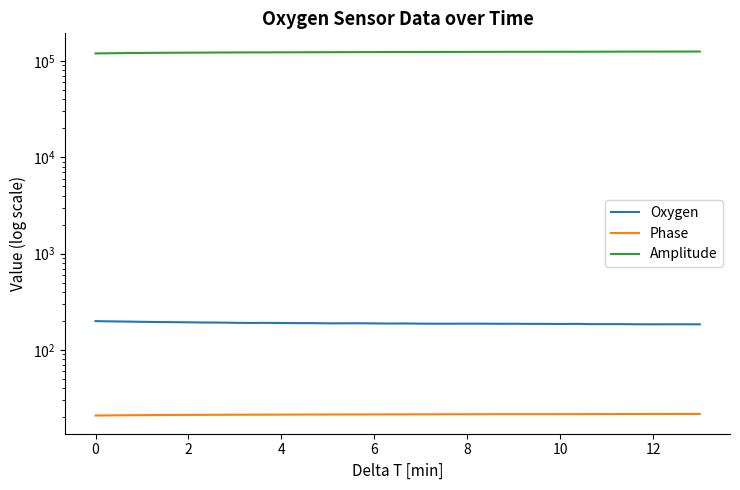

Reading right to left, list all the values displayed in this chart.

Oxygen: 184.9	185.2	185.2	185.0	185.2	185.8	185.8	185.8	187.0	186.4	186.9	186.9	187.5	187.3	187.8	187.9	187.7	187.7	187.9	188.8	188.4	189.0	189.8	189.4	189.3	190.3	190.3	190.9	191.6	191.0	191.8	192.9	193.1	194.1	194.8	195.4	196.3	197.5	198.5	199.7
Phase: 21.7	21.7	21.7	21.7	21.7	21.7	21.7	21.7	21.6	21.6	21.6	21.6	21.6	21.6	21.6	21.6	21.6	21.6	21.5	21.5	21.5	21.5	21.5	21.5	21.5	21.4	21.4	21.4	21.4	21.4	21.3	21.3	21.3	21.2	21.2	21.2	21.1	21.1	21.0	20.9
Amplitude: 125134.7	125055.0	125004.6	124972.3	124917.9	124851.9	124709.6	124576.8	124495.4	124429.0	124368.9	124313.6	124280.6	124231.4	124165.9	124047.4	123950.3	123876.1	123784.7	123696.8	123597.2	123478.8	123386.8	123304.8	123182.9	123062.4	122919.5	122744.0	122604.9	122559.8	122407.5	122216.6	121986.0	121769.6	121567.9	121319.0	120996.6	120645.1	120142.2	119642.3